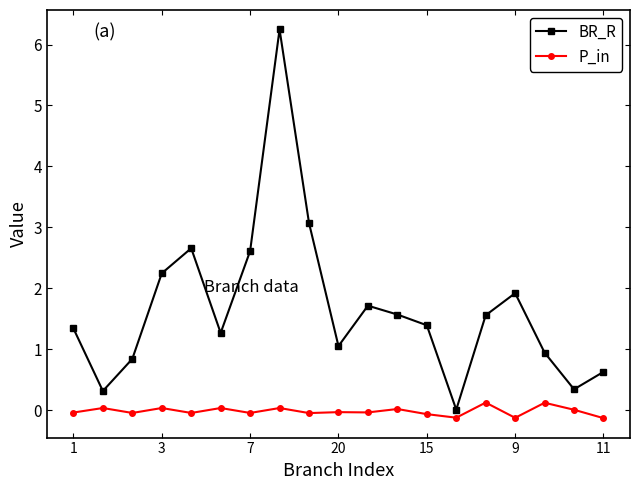

What is the average value of the BR_R series?

1.7